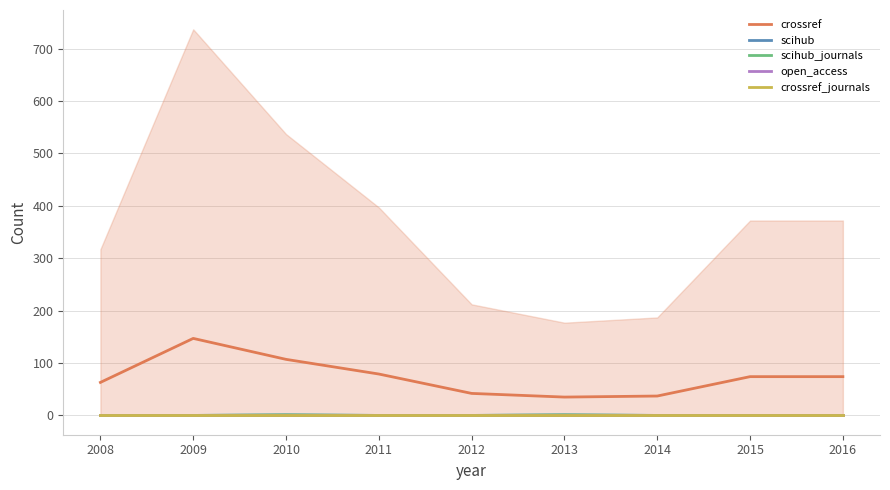

Between 2011 and 2016, which is larger?

2011